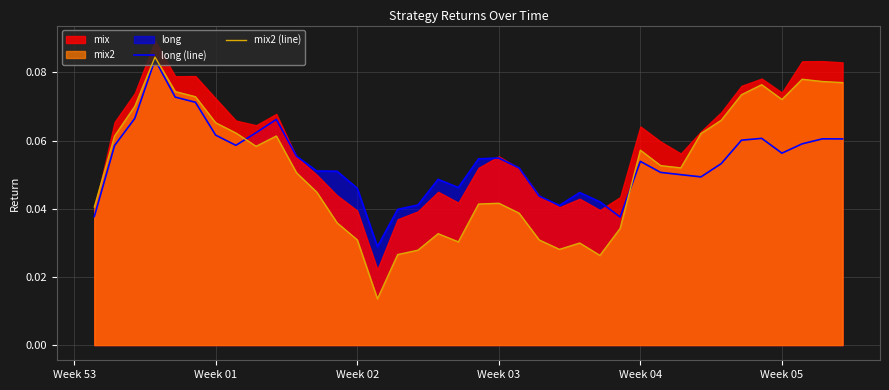

What is the sum of the long (line) values at 13 and Week 03?

0.1